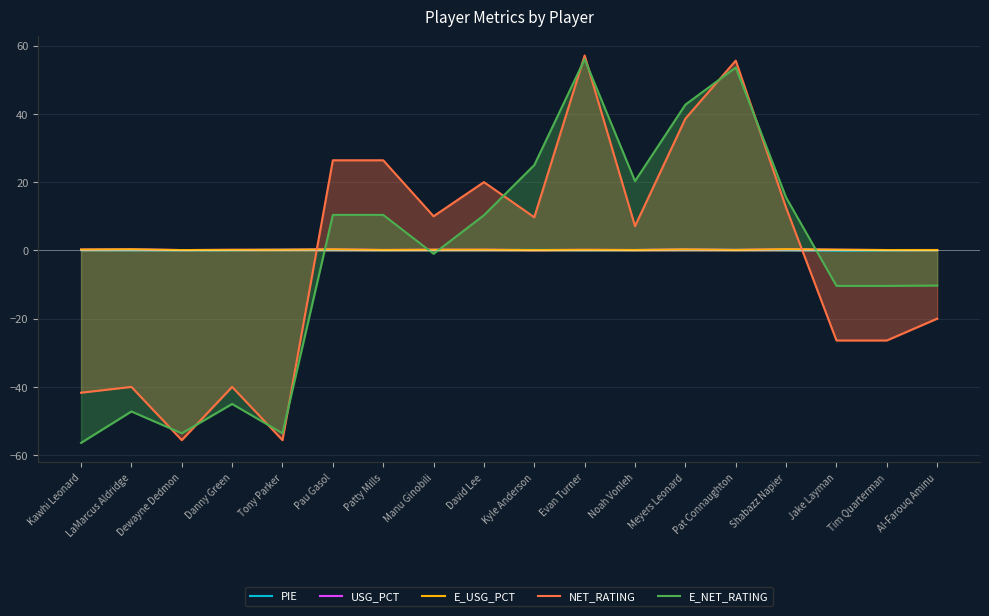

Is the value of USG_PCT at Tony Parker greater than the value of E_USG_PCT at Shabazz Napier?

No